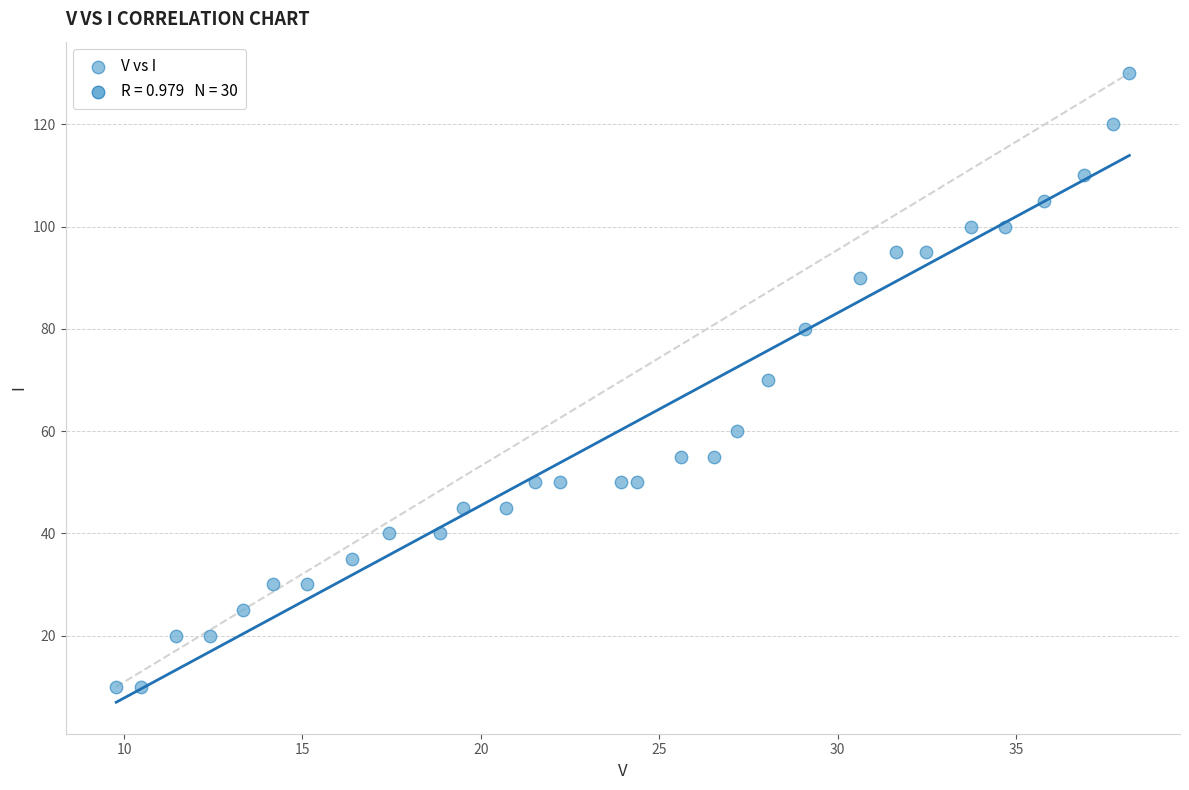

What is the range of Y values (max minus min)?

120